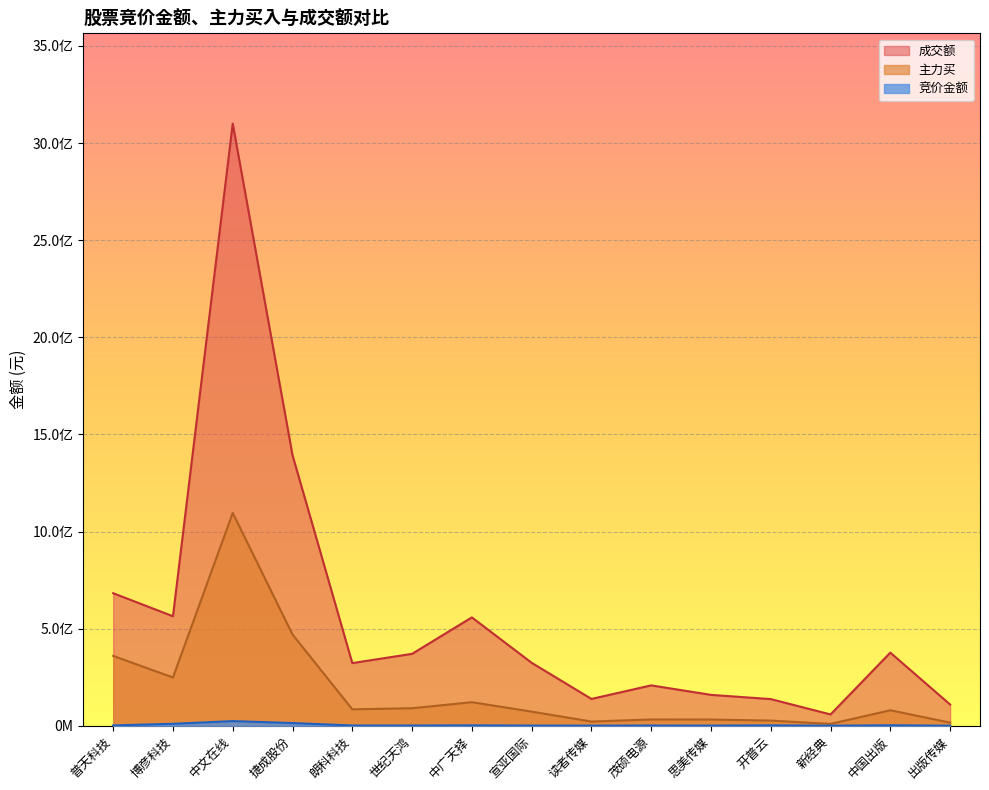

At which label does 成交额 first exceed 324022013?

普天科技